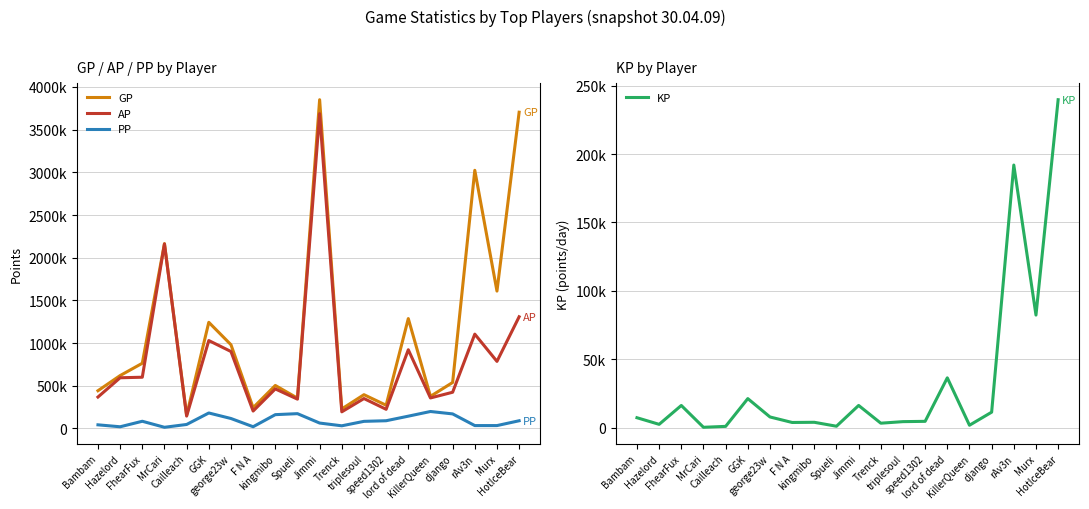

Reading left to right, what are all the values shown in this chart?

GP: 441787.0	619208.0	763408.0	2165175.0	155412.0	1243107.0	980627.0	242913.0	503456.0	354834.0	3851102.0	228367.0	395397.0	271635.0	1286854.0	376064.0	538395.0	3024109.0	1609030.0	3704589.0
AP: 367880.0	593643.0	599918.0	2161135.0	144641.0	1029585.0	901151.0	203670.0	462915.0	343061.0	3687487.0	194419.0	350096.0	224118.0	921585.0	357046.0	423958.0	1104632.0	785434.0	1307954.0
PP: 42227.0	19389.0	83935.0	13345.0	46413.0	180999.0	116300.0	19882.0	161357.0	173097.0	62966.0	30799.0	82930.0	90153.0	143617.0	198374.0	170150.0	33422.0	33358.0	89893.0
KP: 7390.8	2556.5	16348.9	404.0	1077.1	21352.3	7947.6	3924.3	4054.2	1177.3	16361.4	3394.8	4530.1	4751.6	36526.9	1901.8	11443.8	191947.7	82359.6	239663.5